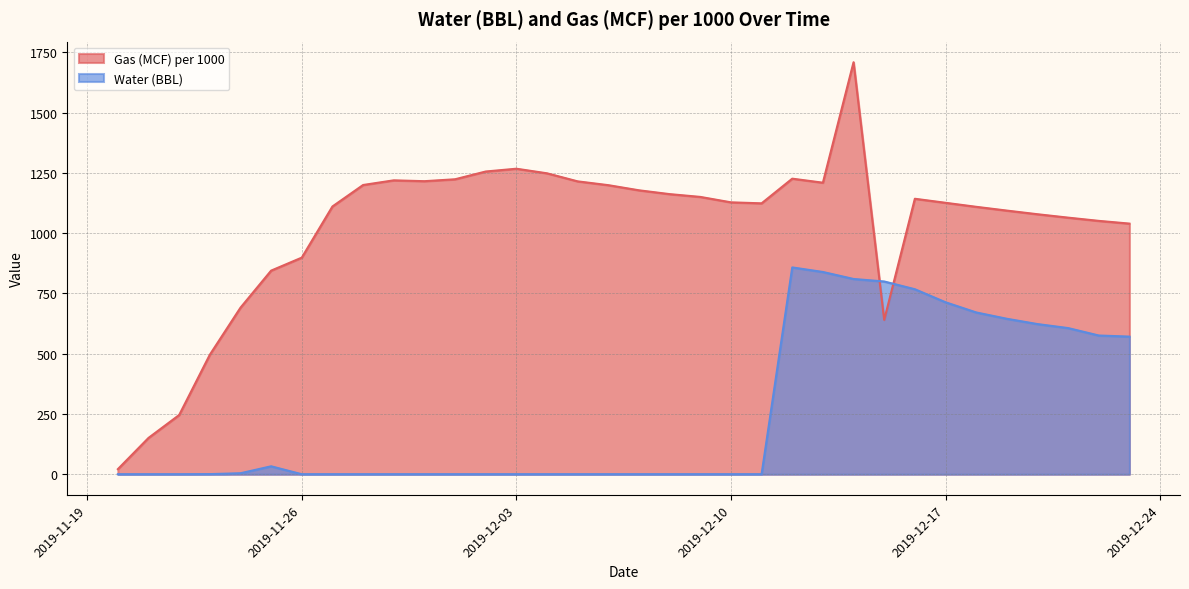

What is the spread (max minus min) of values at 2019-12-03?

1267.0